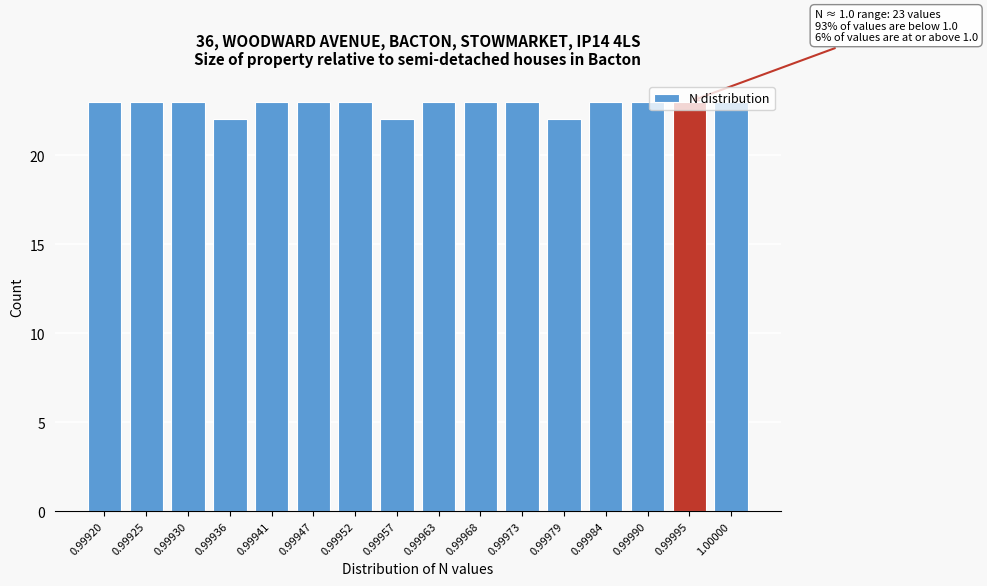

What position from the right is 0.99952?

10